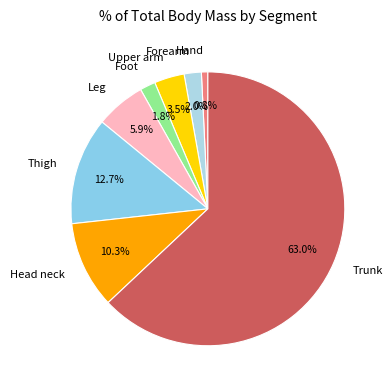

How many slices are in this pie chart?

8